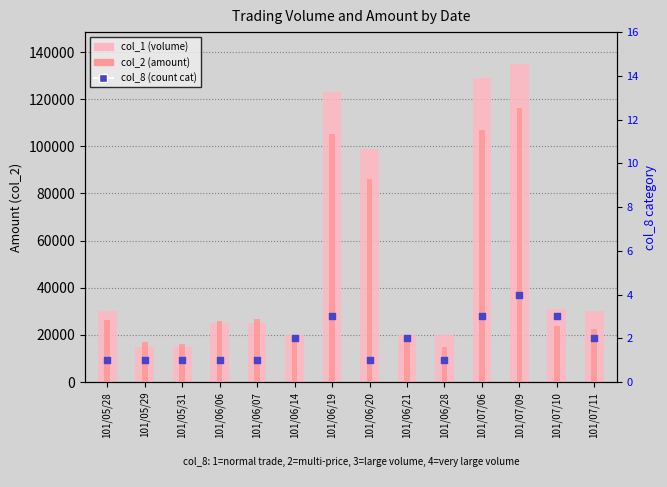

At how many categories does at least one series exceed 107864?

3